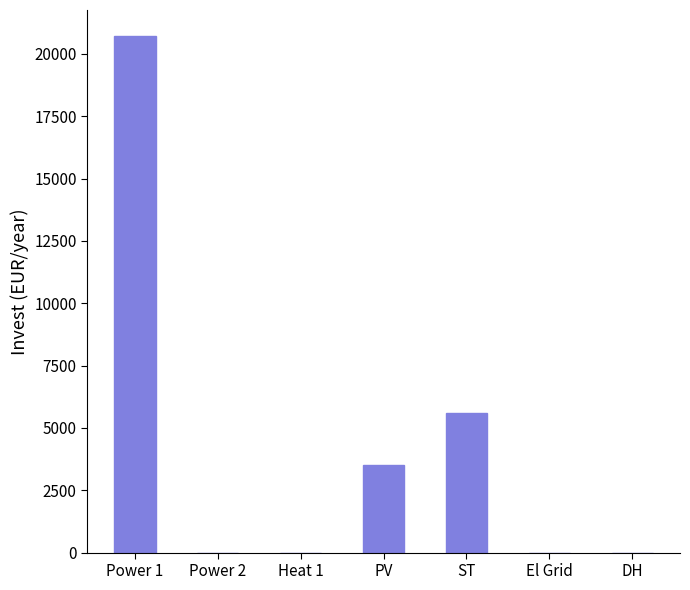

Does the chart contain stacked bars?

No